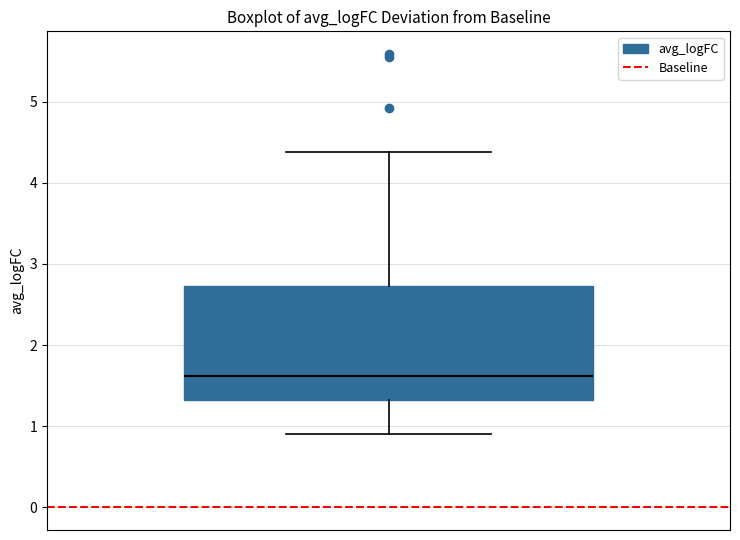

Read this box plot against the y-axis: the position of the median line, the range covered by the box, and the ends of both whiskers. The values are not printed on the chart, so give them approximately, as read against the axis.

median 1.6, box 1.3 to 2.7, whiskers 0.9 to 4.4